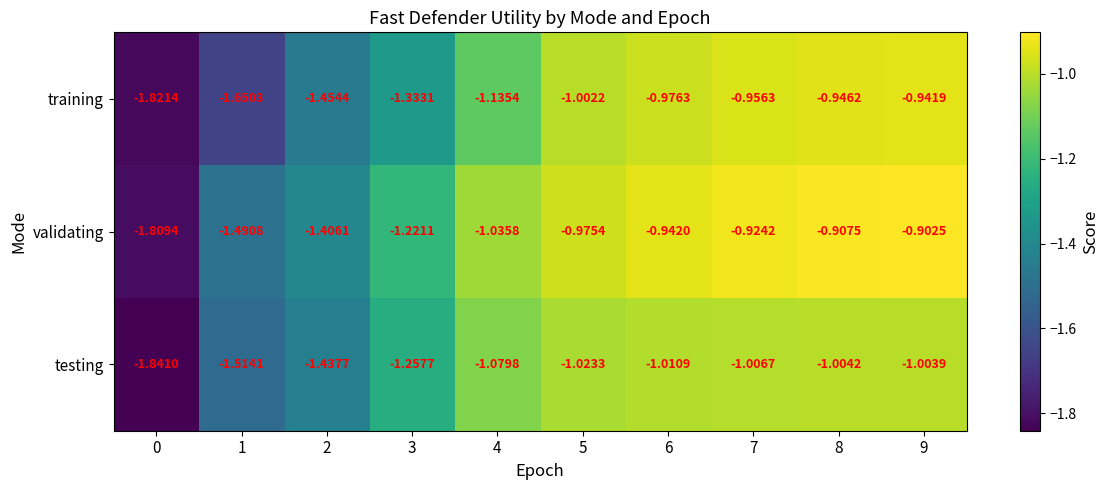

Which series has the largest range (max minus min)?

validating